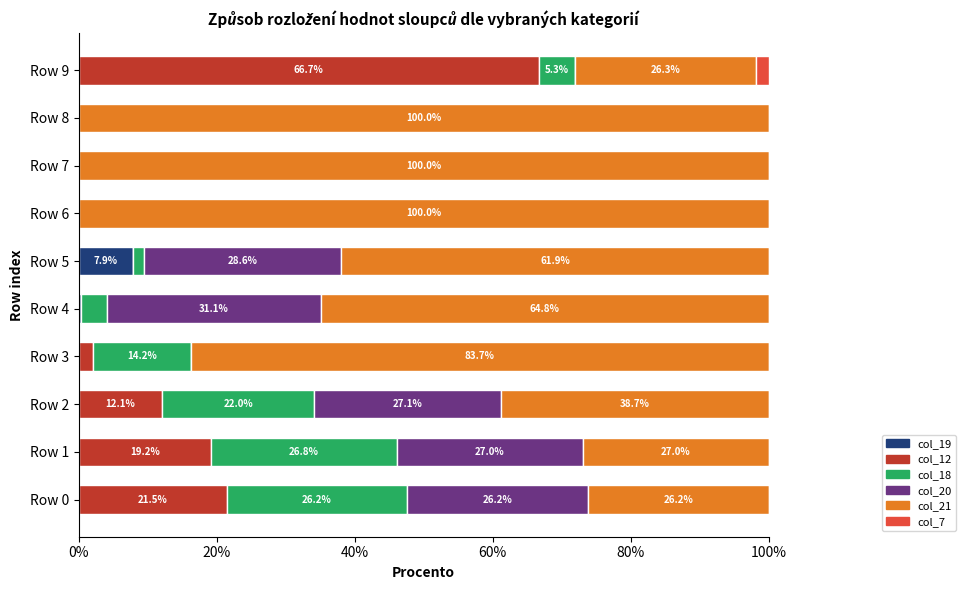

At which label does col_19 reach its peak?

Row 5